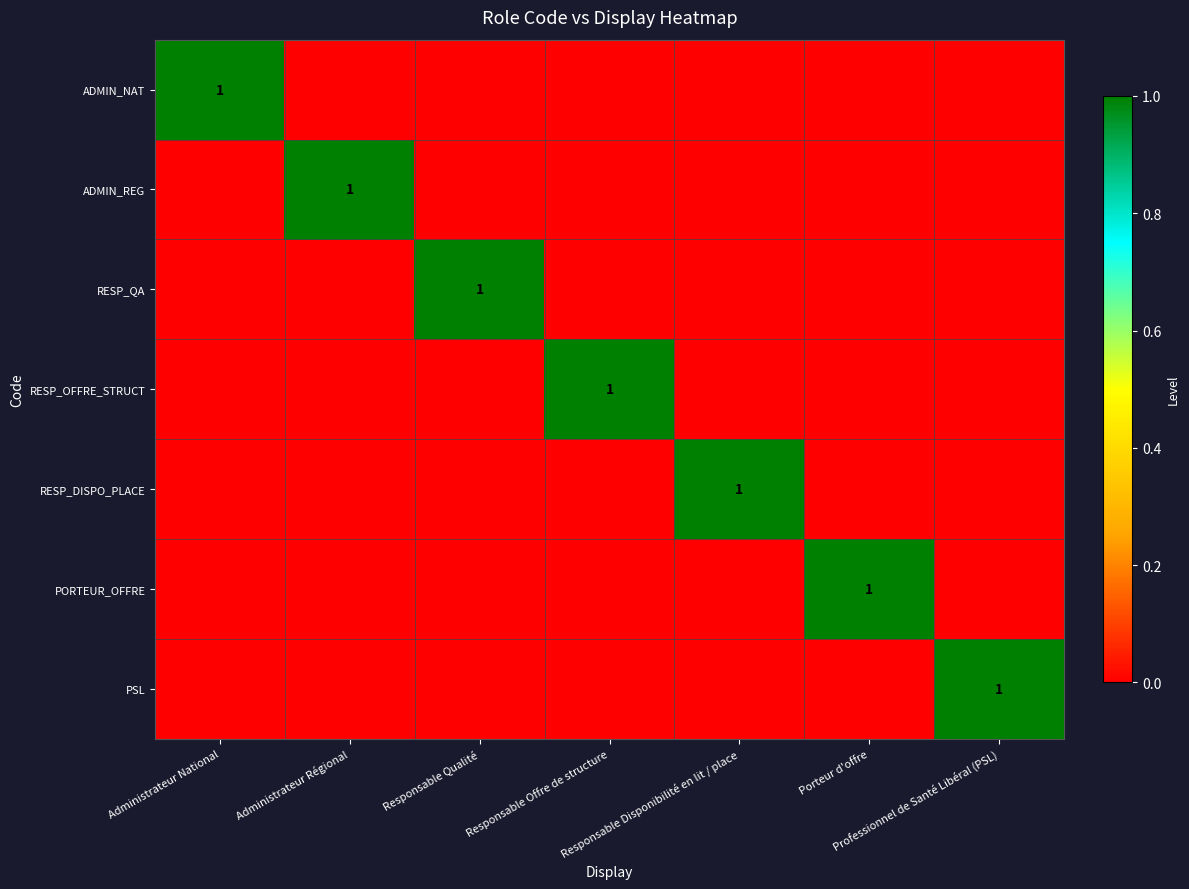

At which category is the sum across all series the highest?

Administrateur National